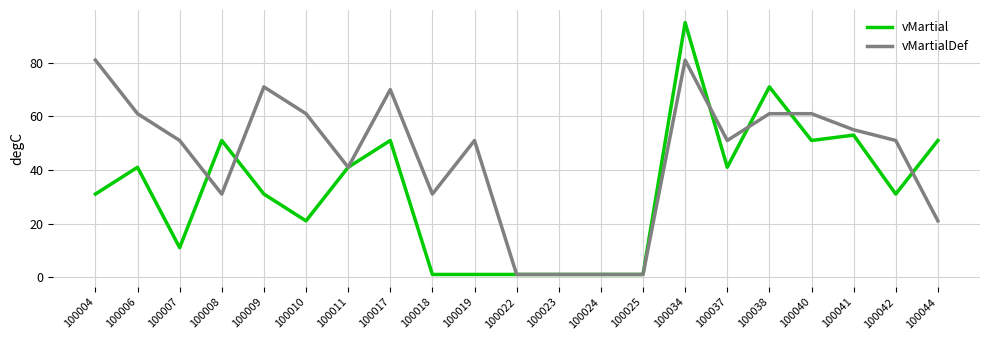

At which category is the sum across all series the highest?

100034